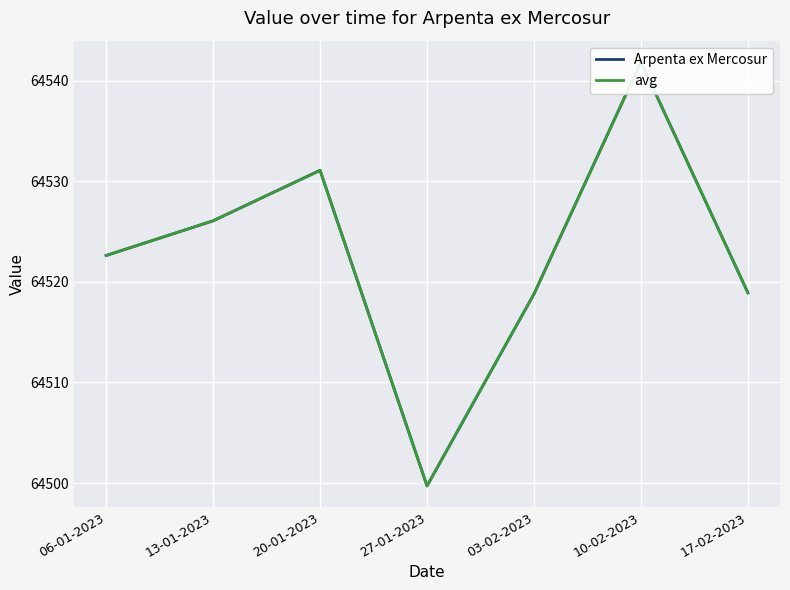

What are all the series names shown in the legend?

Arpenta ex Mercosur, avg